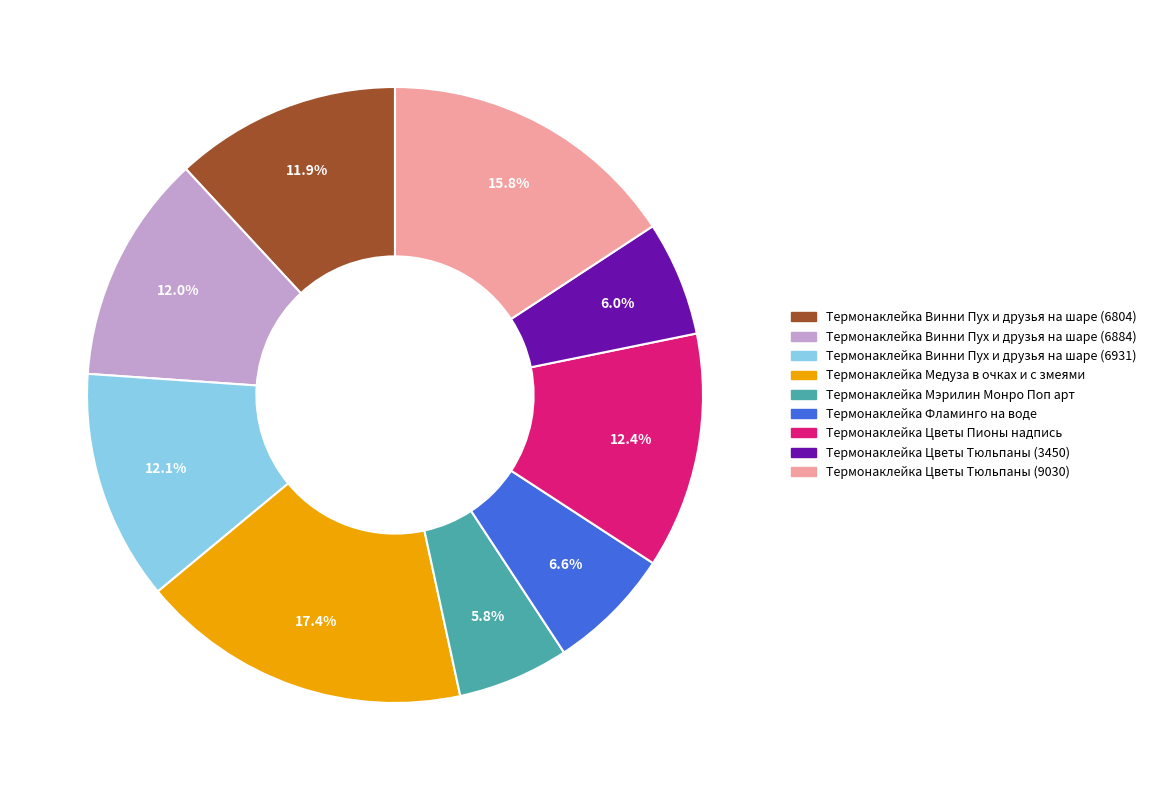

To the nearest percent, what percentage of the pie is Термонаклейка Цветы Тюльпаны (3450)?

6%